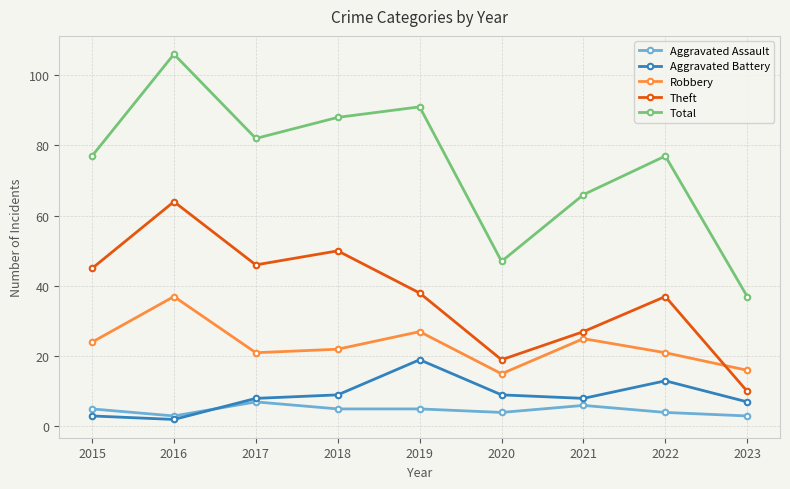

How many lines are shown in the chart?

5